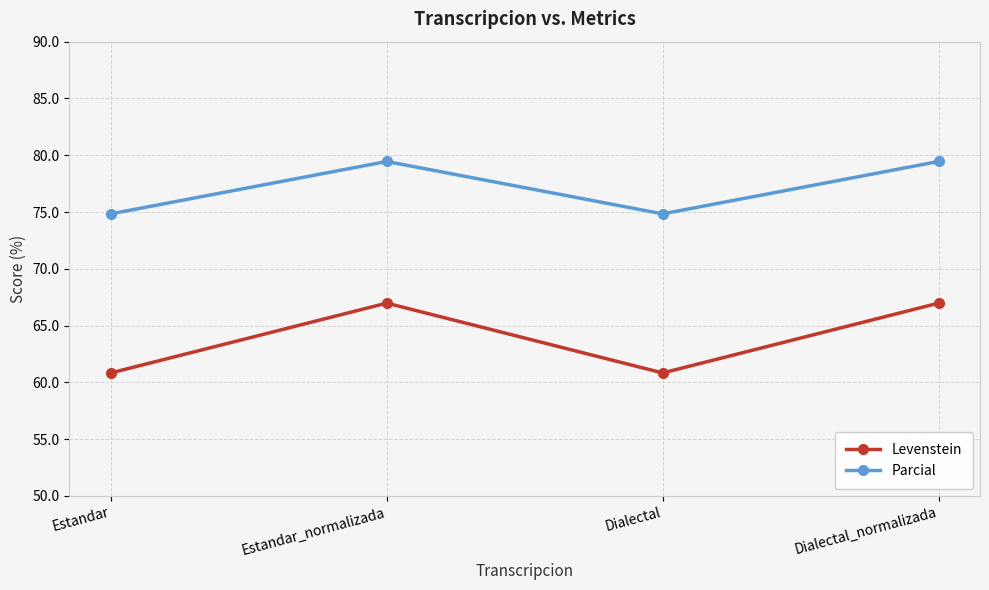

True or false: Levenstein has more than 2 points higher than both neighbors.

False